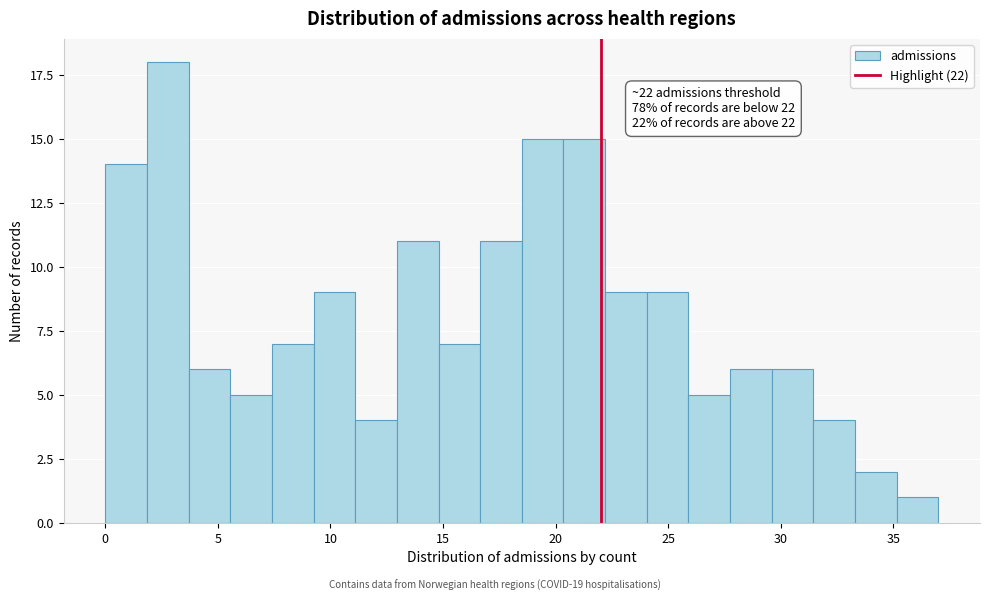

Around what value on the x-axis is the tallest bar? Give the approximate position of its centre, as read against the axis.

3.0